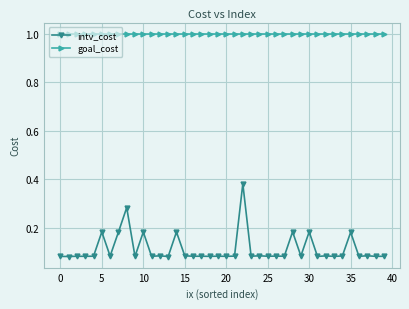

Which series has the largest range (max minus min)?

intv_cost